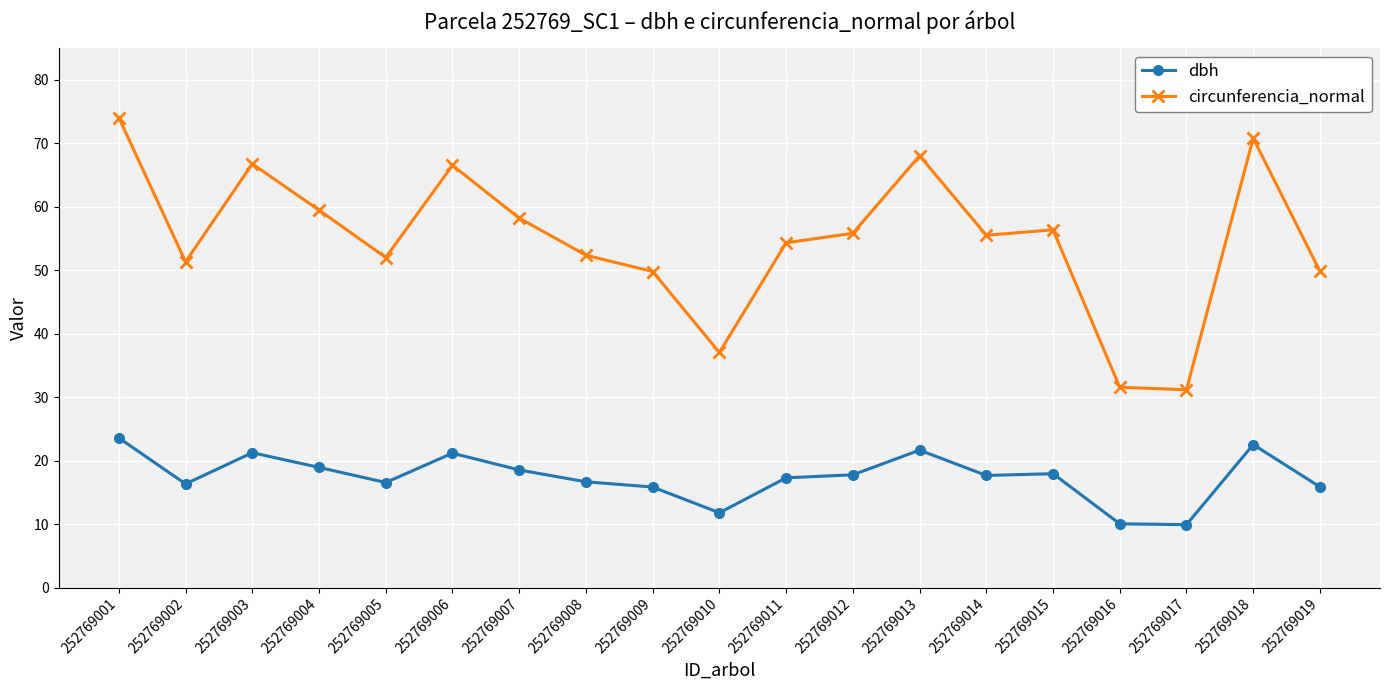

What value does the dbh series have at 252769006?

21.2